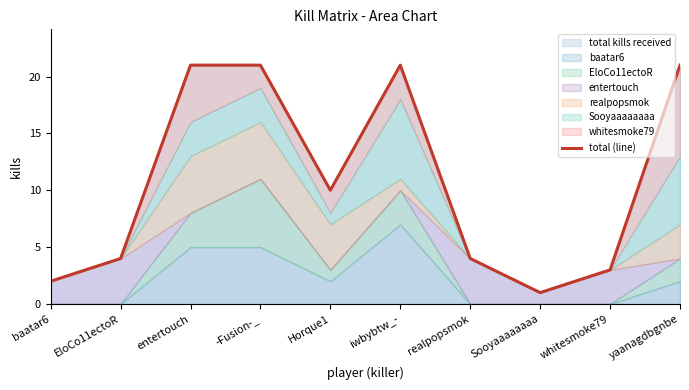

What is the difference between the maximum and minimum values?

20